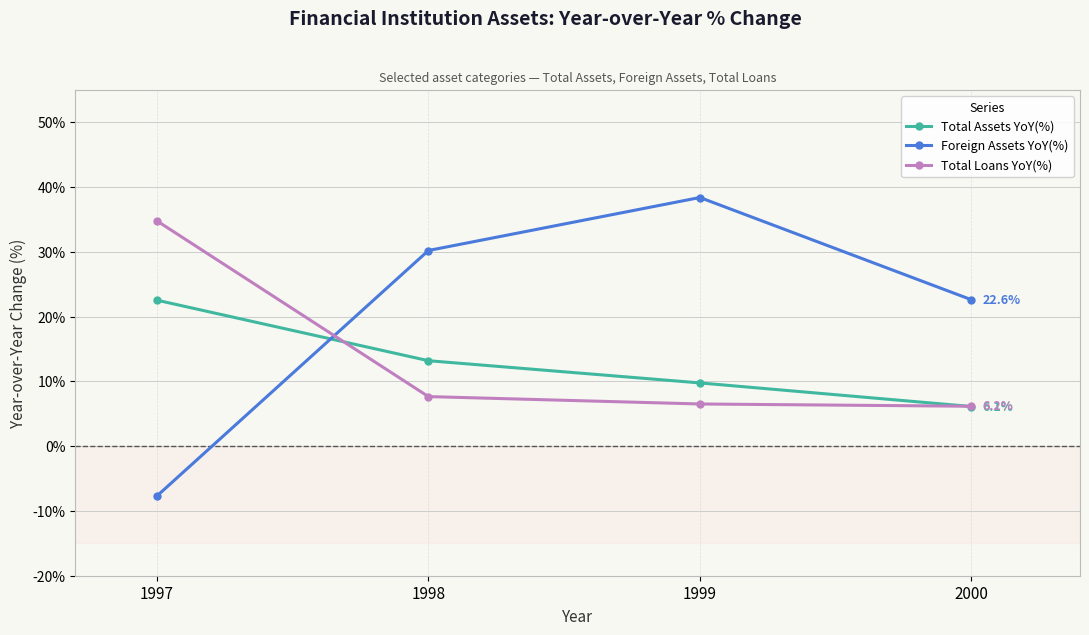

Reading left to right, extract all data points from this chart.

Total Assets YoY(%): 1997=22.5	1998=13.2	1999=9.8	2000=6.1
Foreign Assets YoY(%): 1997=-7.7	1998=30.2	1999=38.4	2000=22.6
Total Loans YoY(%): 1997=34.8	1998=7.7	1999=6.5	2000=6.2